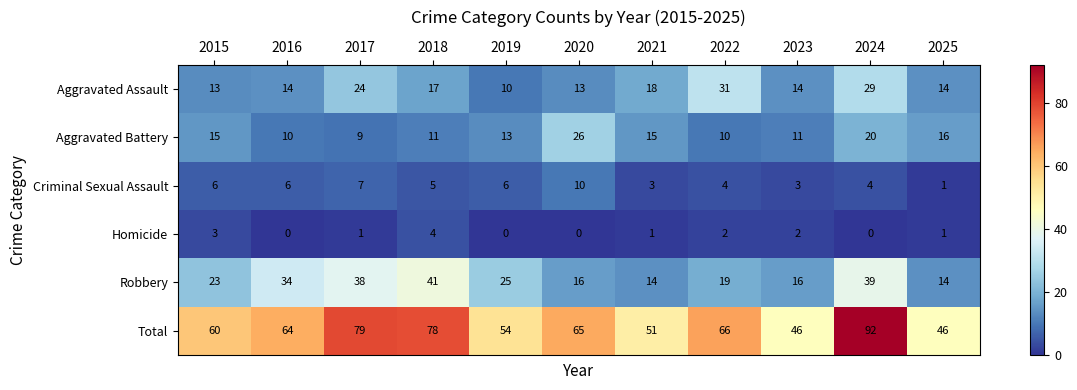

At 2024, list the series in order from largest to smallest.

Total, Robbery, Aggravated Assault, Aggravated Battery, Criminal Sexual Assault, Homicide